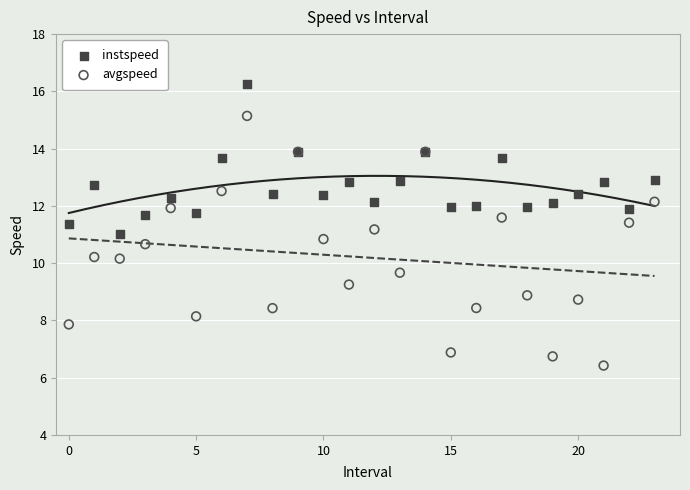

Which series reaches the maximum Y coordinate?

instspeed